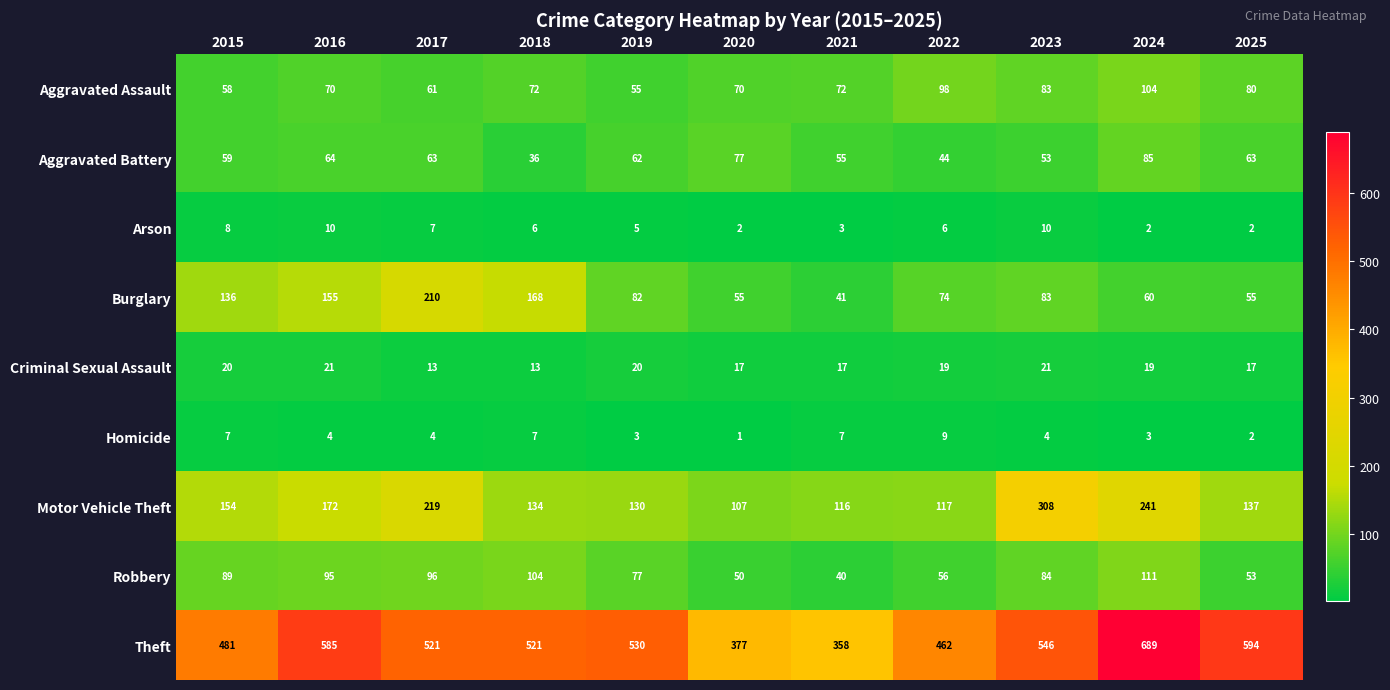

At which label does Homicide reach its minimum?

2020